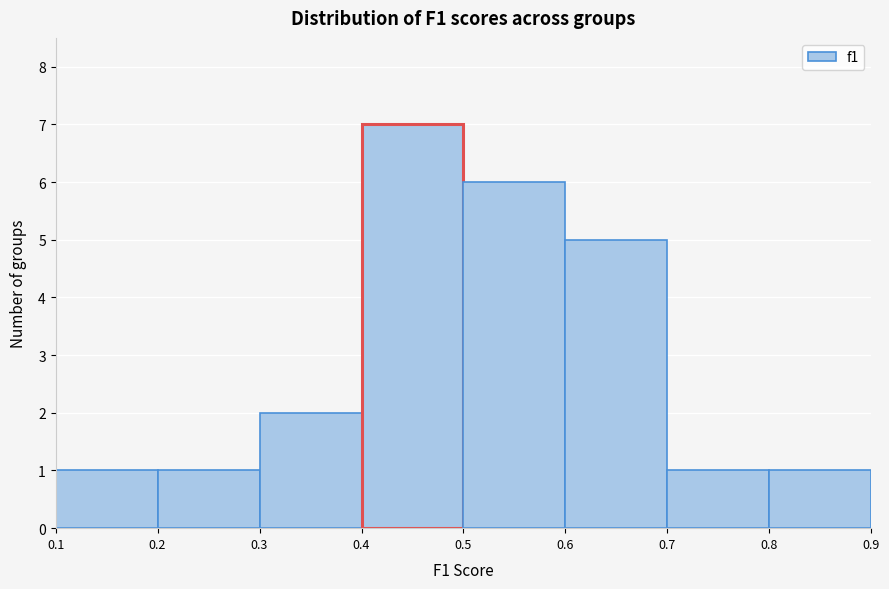

Reading left to right, transcribe this chart: for each bar, give the range it covers on the x-axis and its height. The values are not printed on the chart, so give them approximately, as read against the axis.

0.1 to 0.2: 1
0.2 to 0.3: 1
0.3 to 0.4: 2
0.4 to 0.5: 7
0.5 to 0.6: 6
0.6 to 0.7: 5
0.7 to 0.8: 1
0.8 to 0.9: 1